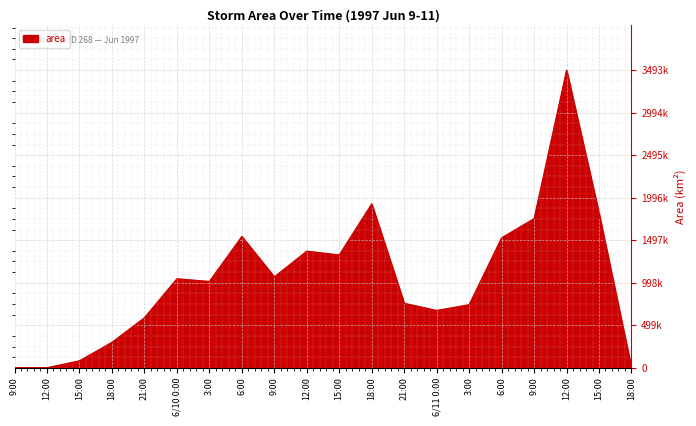

Does the chart display data point markers on the line(s)?

No